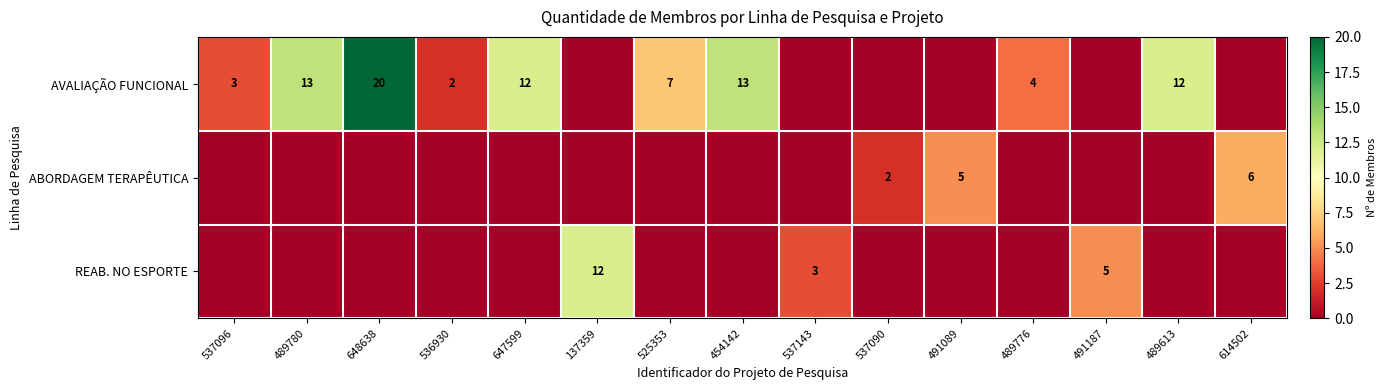

True or false: AVALIAÇÃO FUNCIONAL has a value of 7 at 489776.

False